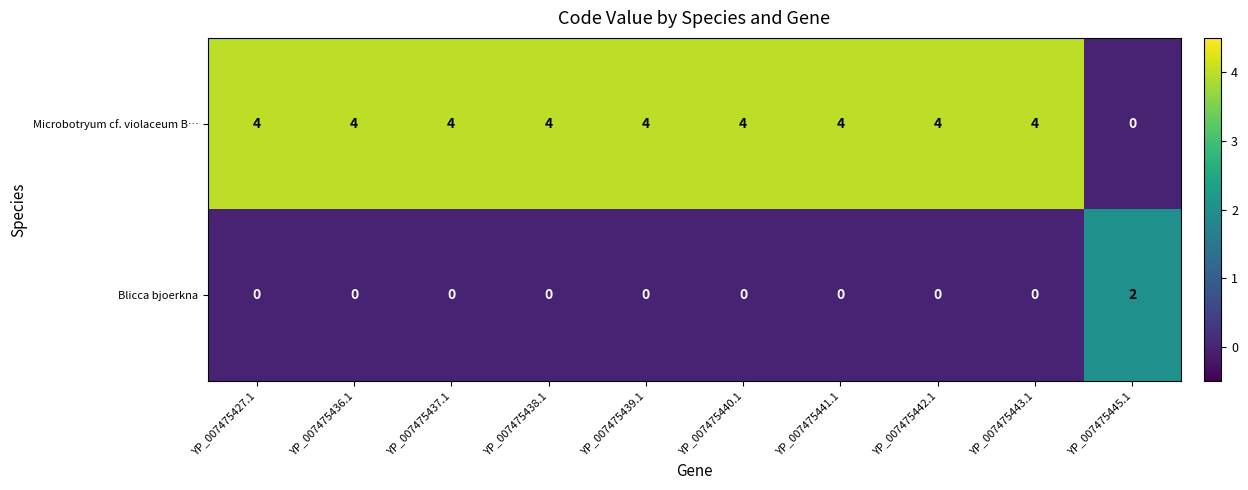

What is the greatest value displayed?

4